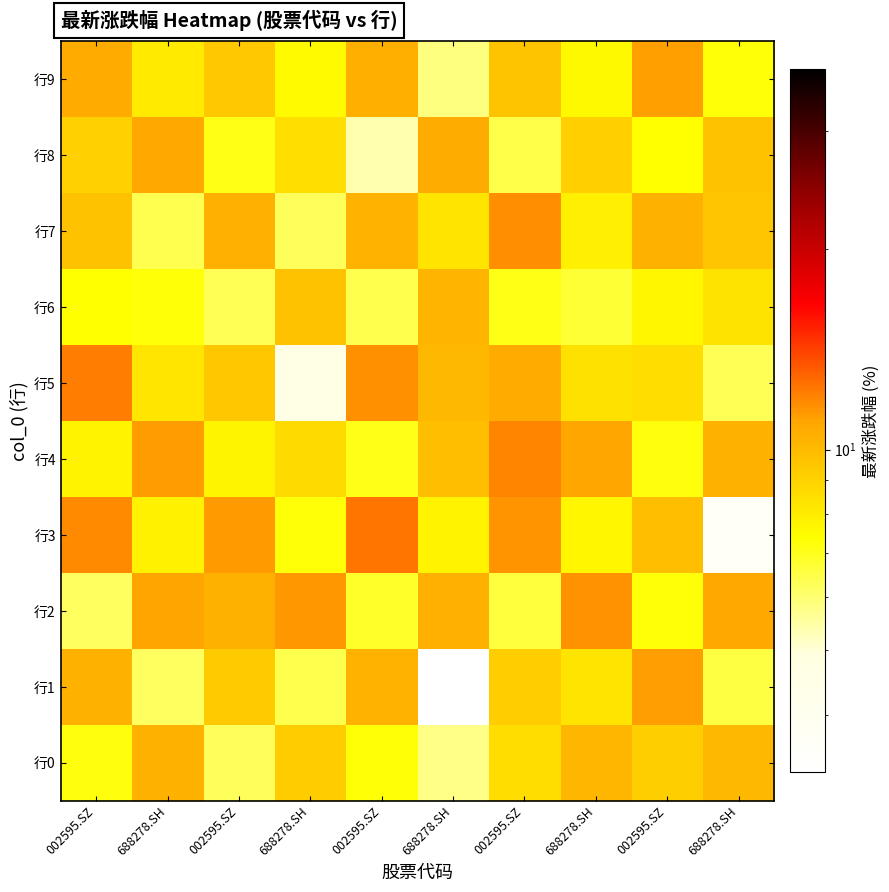

At how many categories does at least one series exceed 11?

8